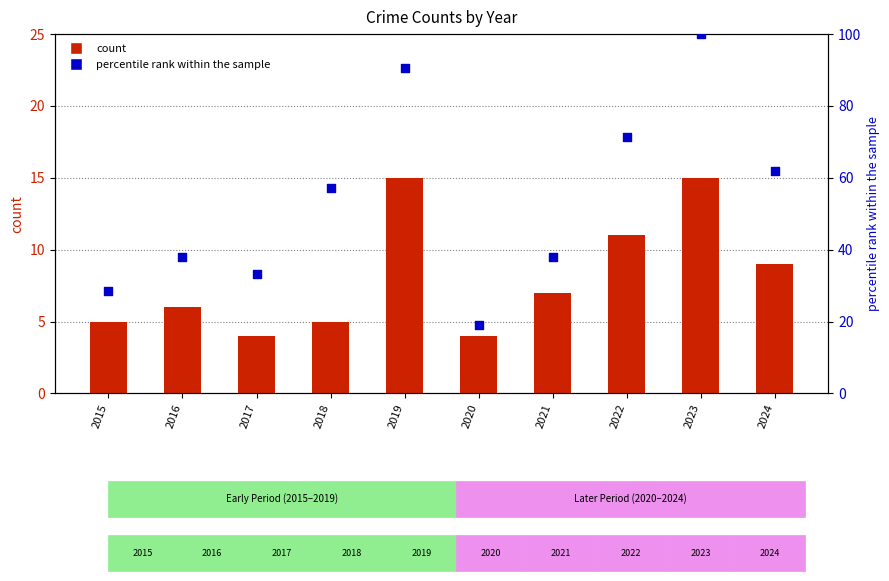

Which series contains the lowest Y value?

Robbery (count)